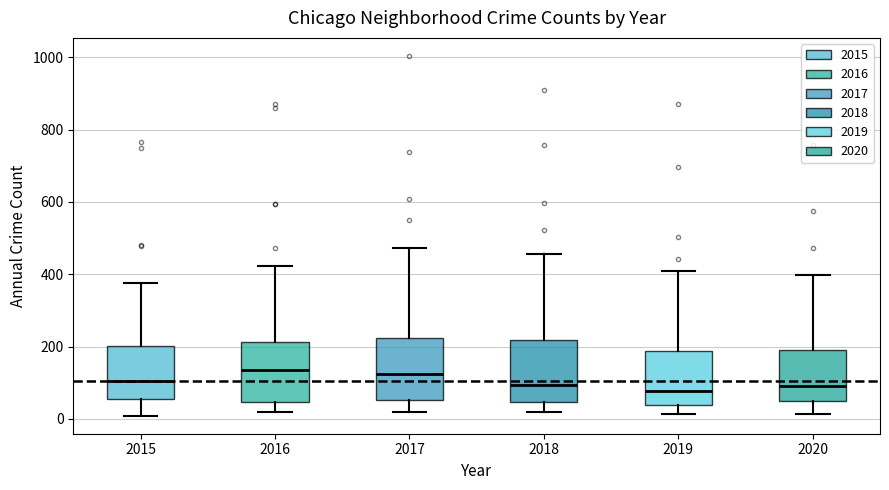

Reading left to right, transcribe this box plot: for each box, give where its median line is, the range the box spans, and where its two whiskers end, as read against the y-axis. The values are not printed on the chart, so give them approximately, as read against the axis.

2015: median 100, box 60 to 200, whiskers 0 to 380
2016: median 140, box 40 to 220, whiskers 20 to 420
2017: median 120, box 60 to 220, whiskers 20 to 480
2018: median 100, box 40 to 220, whiskers 20 to 460
2019: median 80, box 40 to 180, whiskers 20 to 420
2020: median 100, box 40 to 200, whiskers 20 to 400